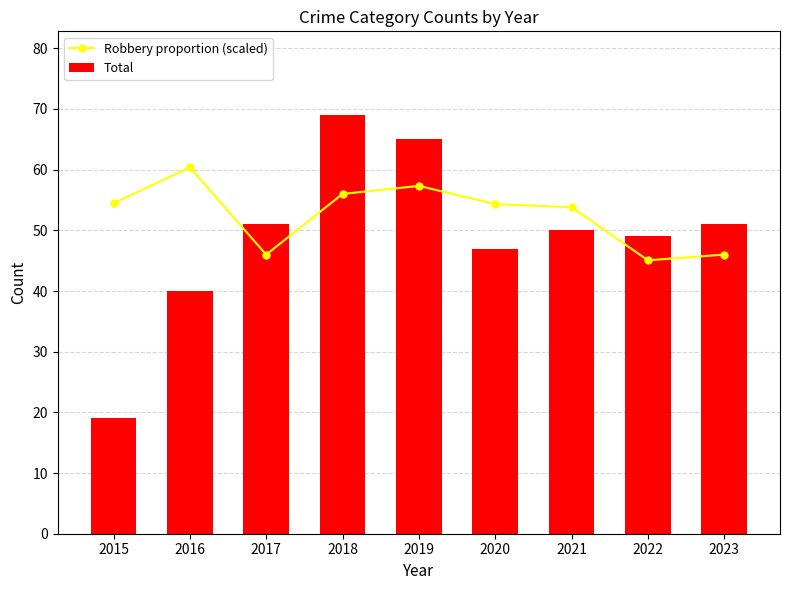

The Robbery proportion (scaled) series shows 60.4 at 2016. True or false?

True